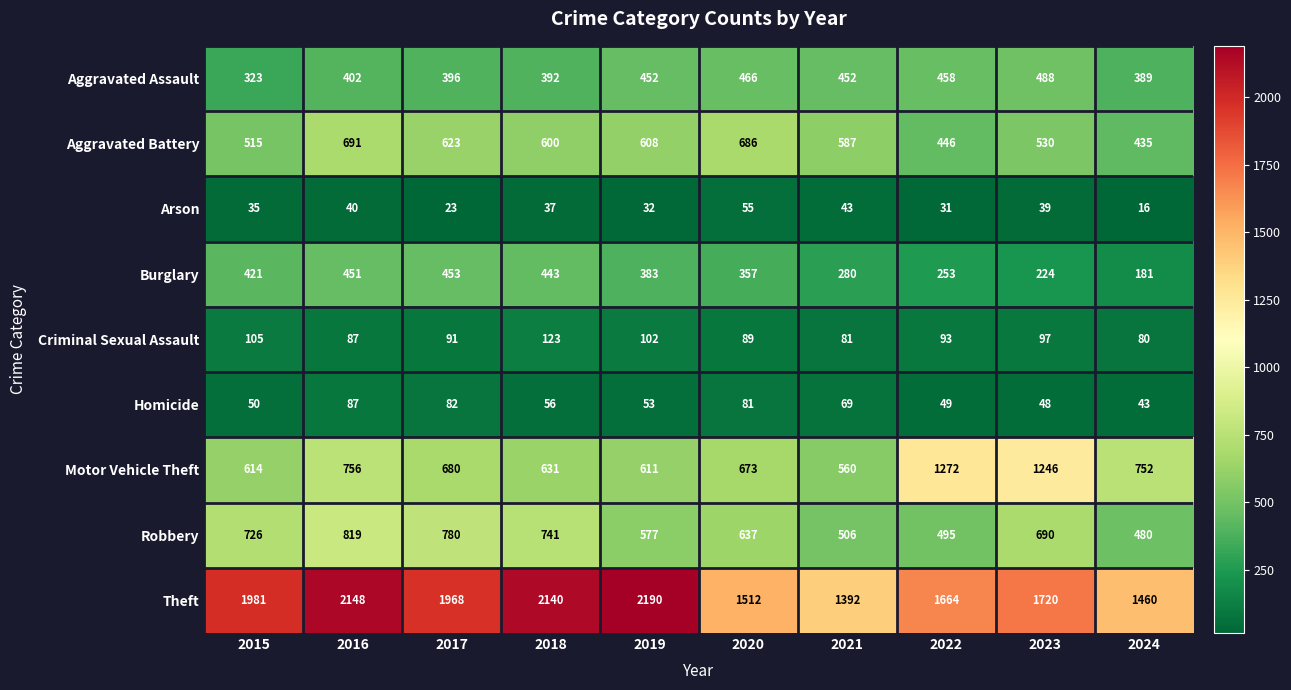

At how many categories does at least one series exceed 1678?

6